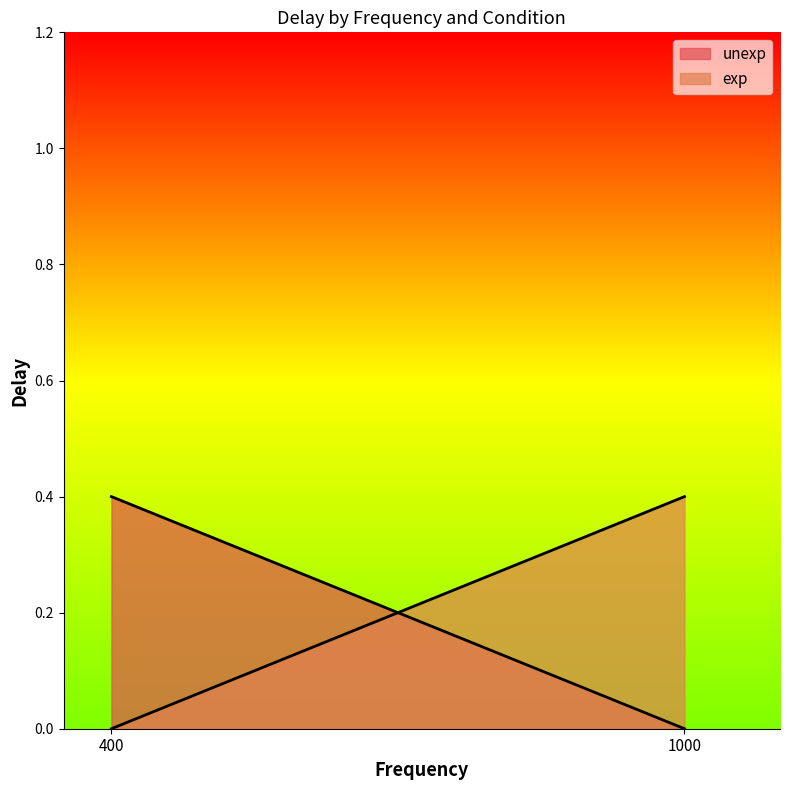

Is it true that exp equals 0.1 at 1000?

False